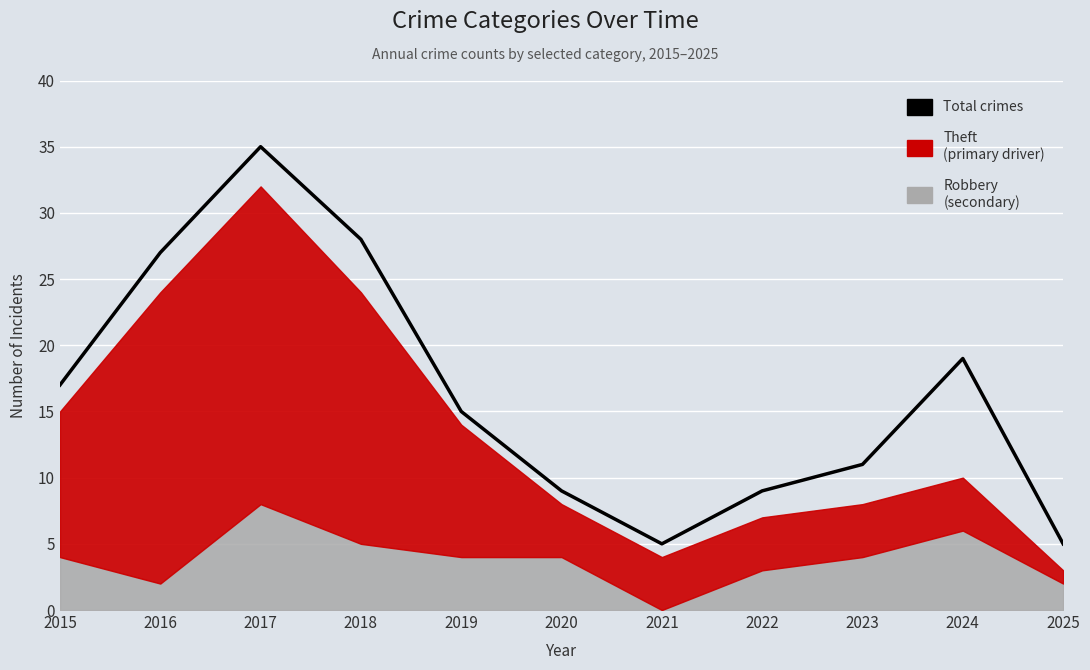

Reading left to right, extract all data points from this chart.

17	27	35	28	15	9	5	9	11	19	5